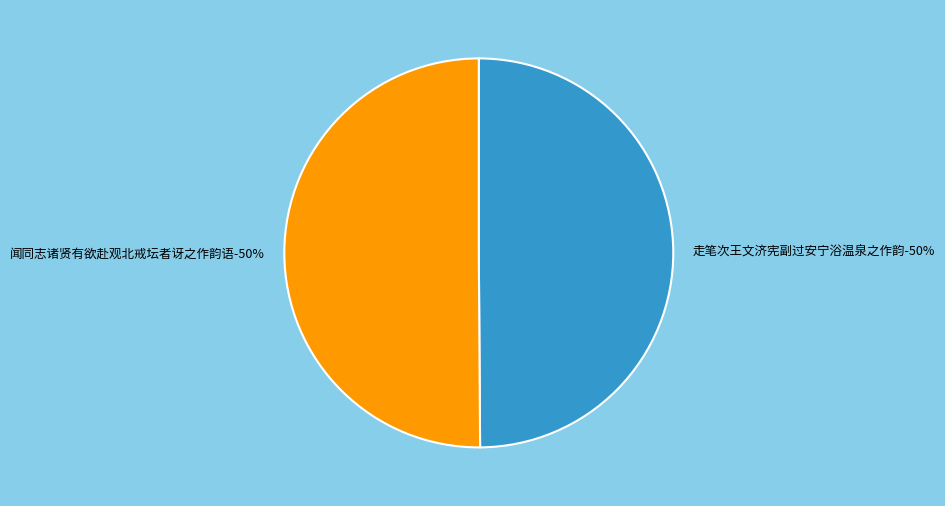

How many segments does this pie chart have?

2